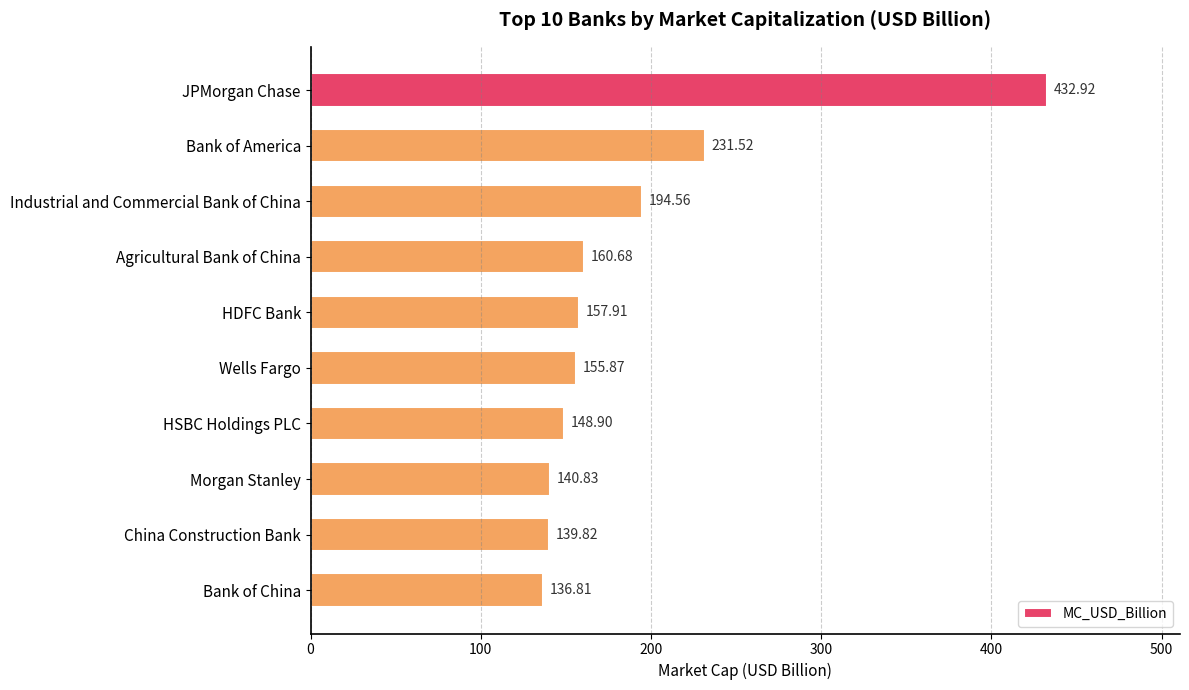

Are the bars grouped side by side (vs. stacked)?

No